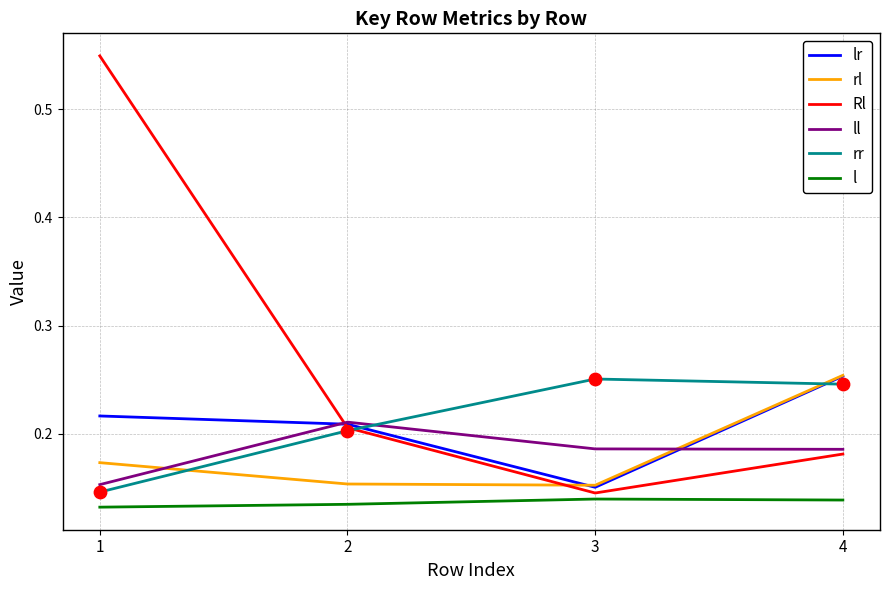

Which series changed the most between 2 and 4?

rl